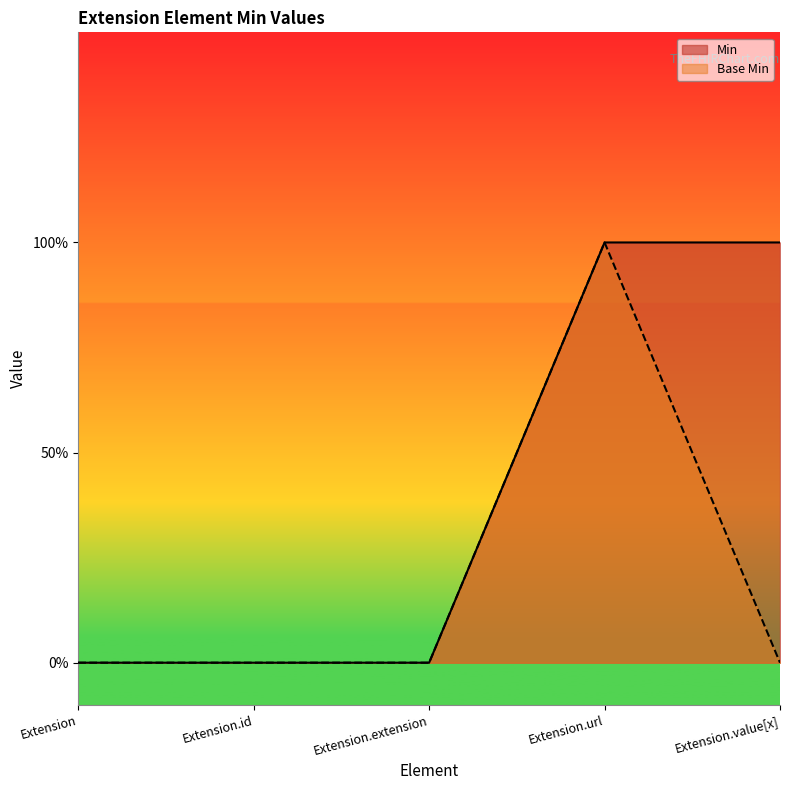

Count the Min values in the range 0 to 1.

5